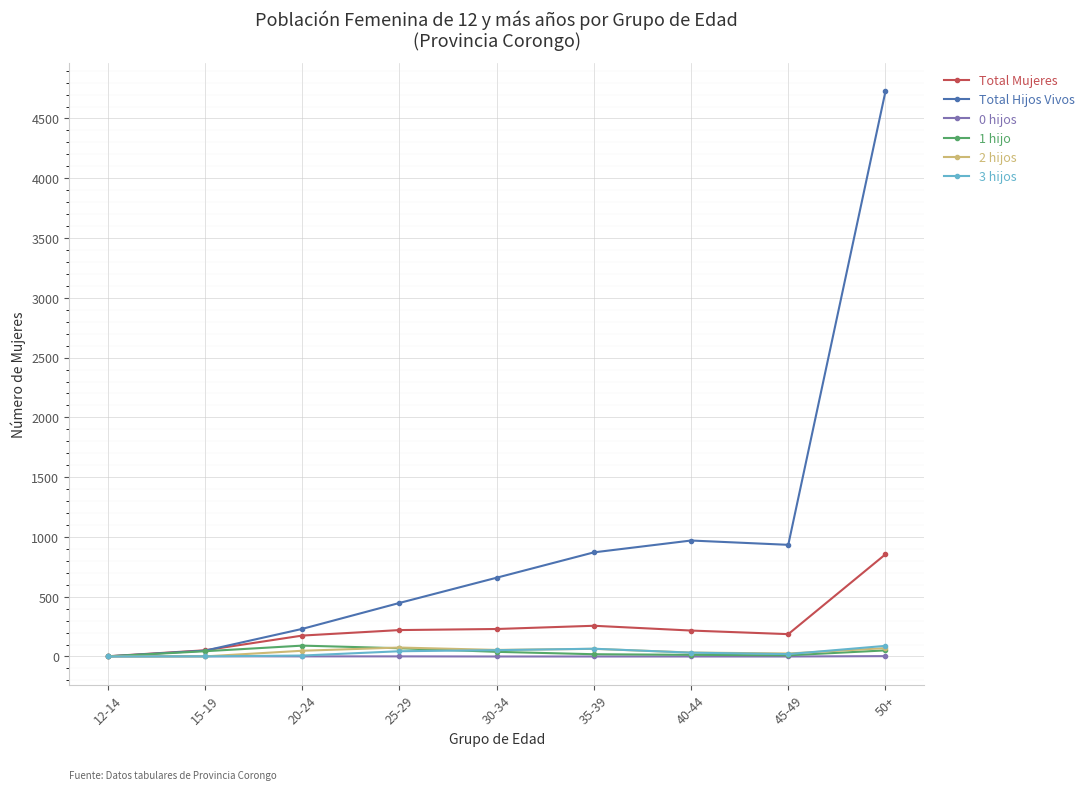

What is the spread (max minus min) of values at 35-39?

871